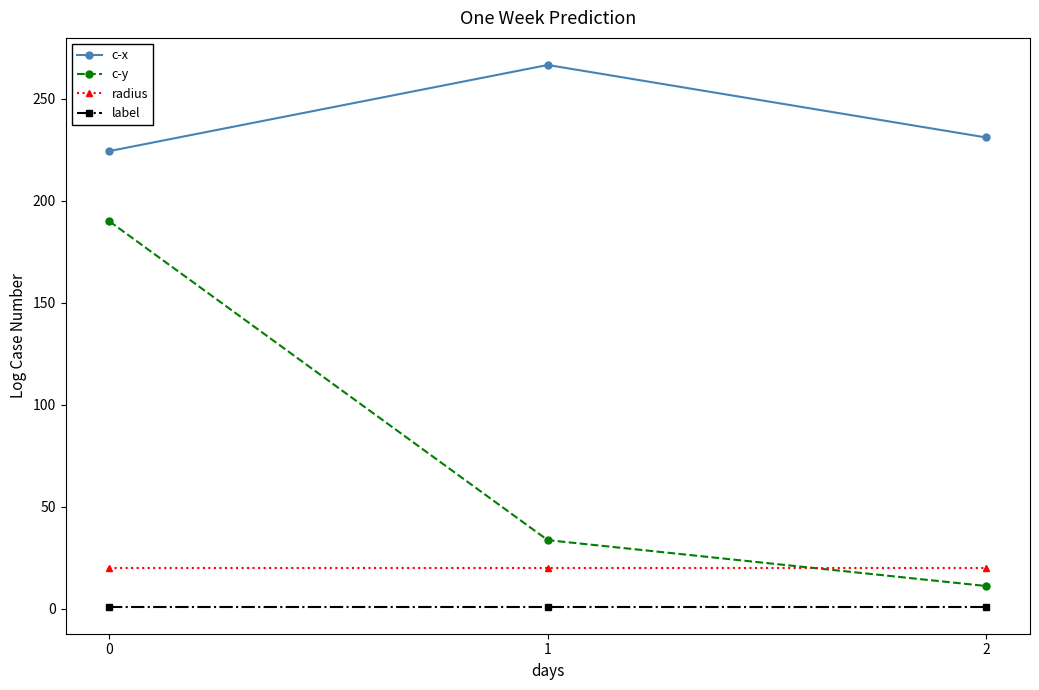

What is the average value of the c-y series?

78.2